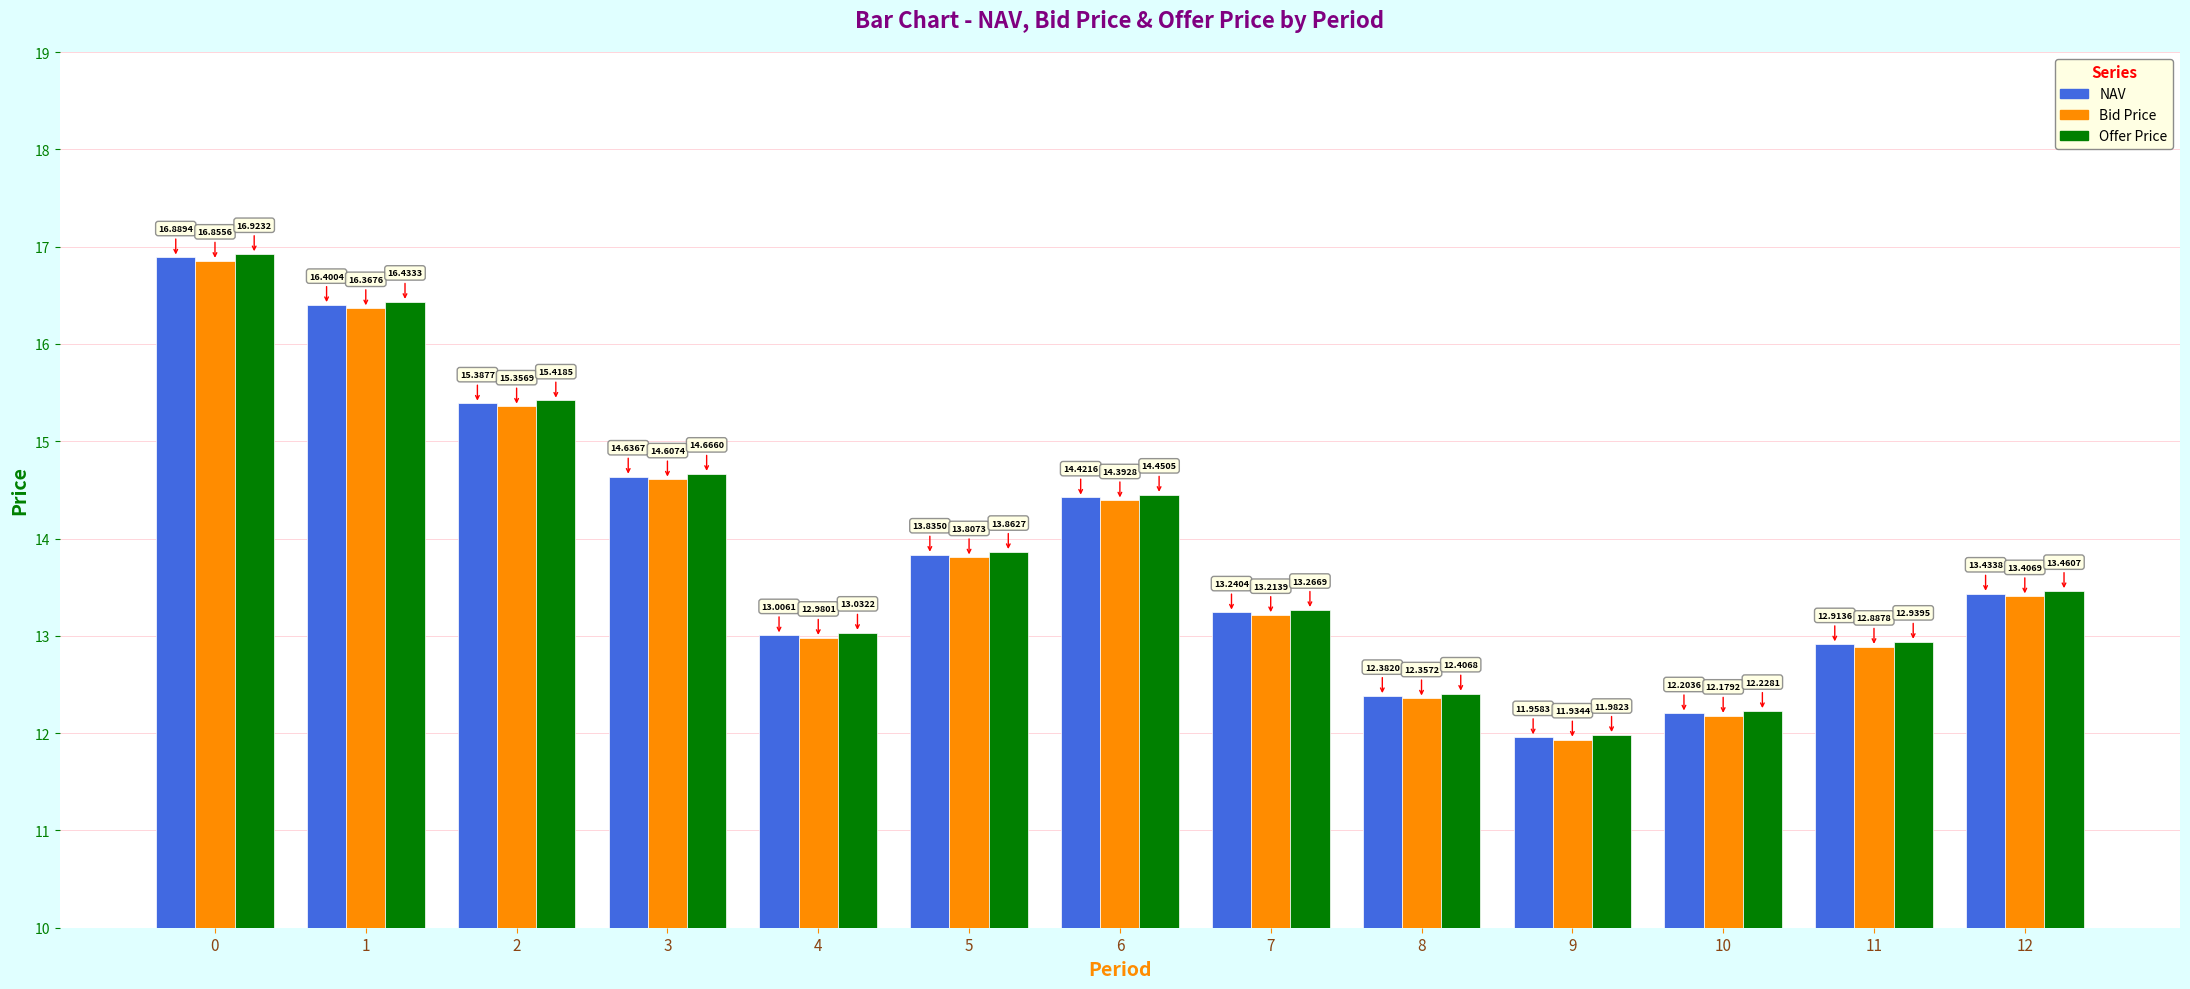

What is the value of the NAV bar at the 1st from the left?

16.9